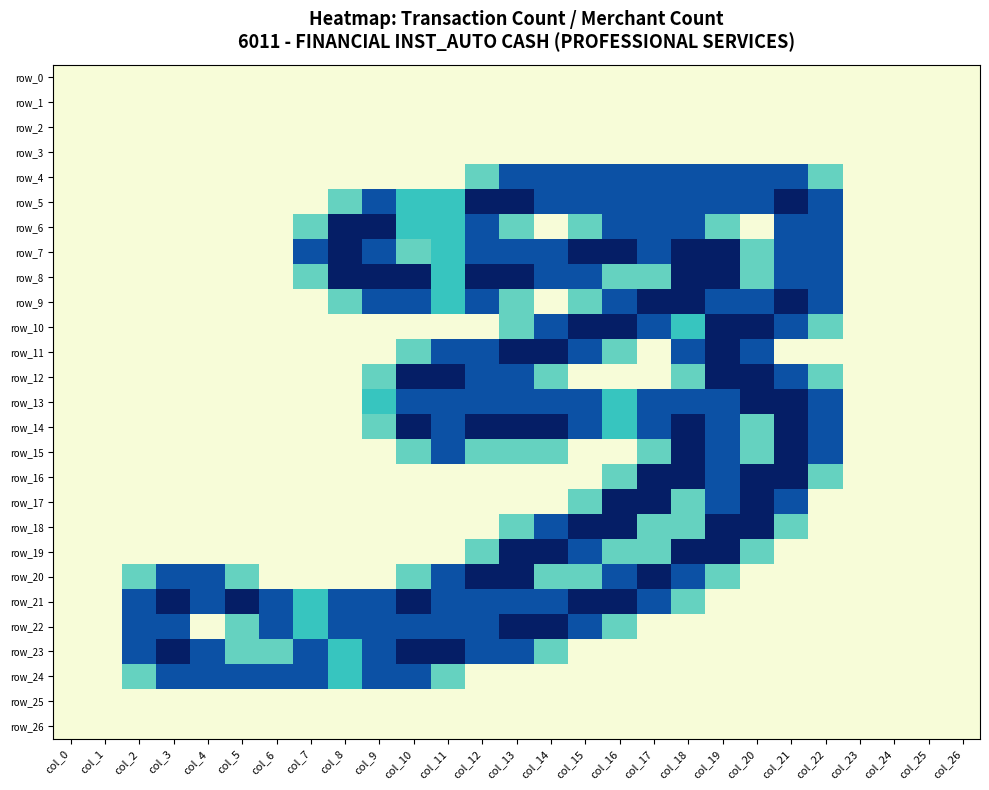

List the series in order of their peak value, highest first.

row_5, row_6, row_7, row_8, row_9, row_10, row_11, row_12, row_13, row_14, row_15, row_16, row_17, row_18, row_19, row_20, row_21, row_22, row_23, row_4, row_24, row_0, row_1, row_2, row_3, row_25, row_26